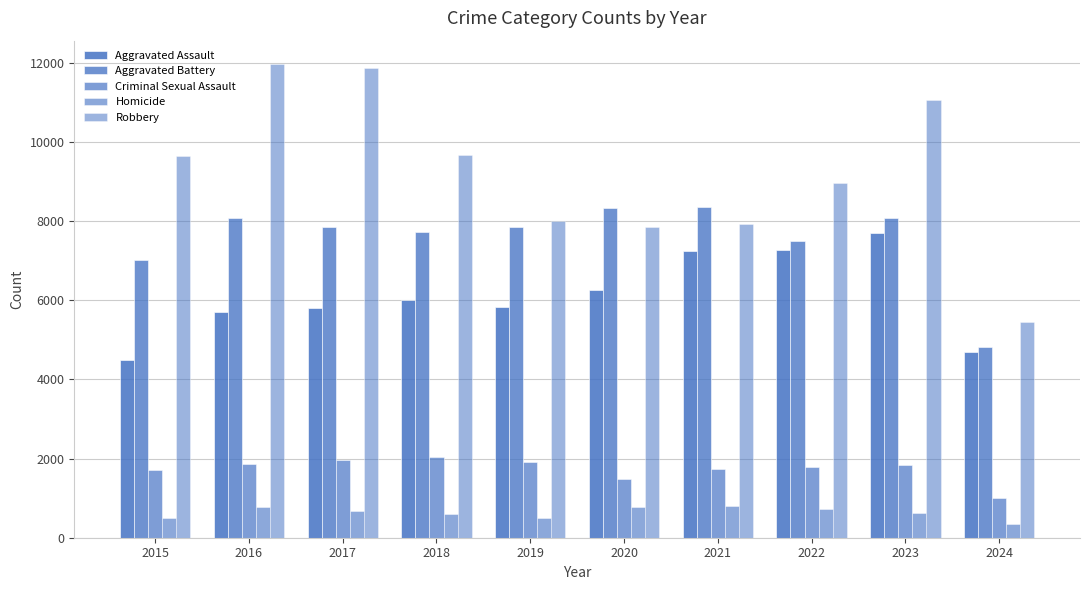

How many bars are there in each group?

5